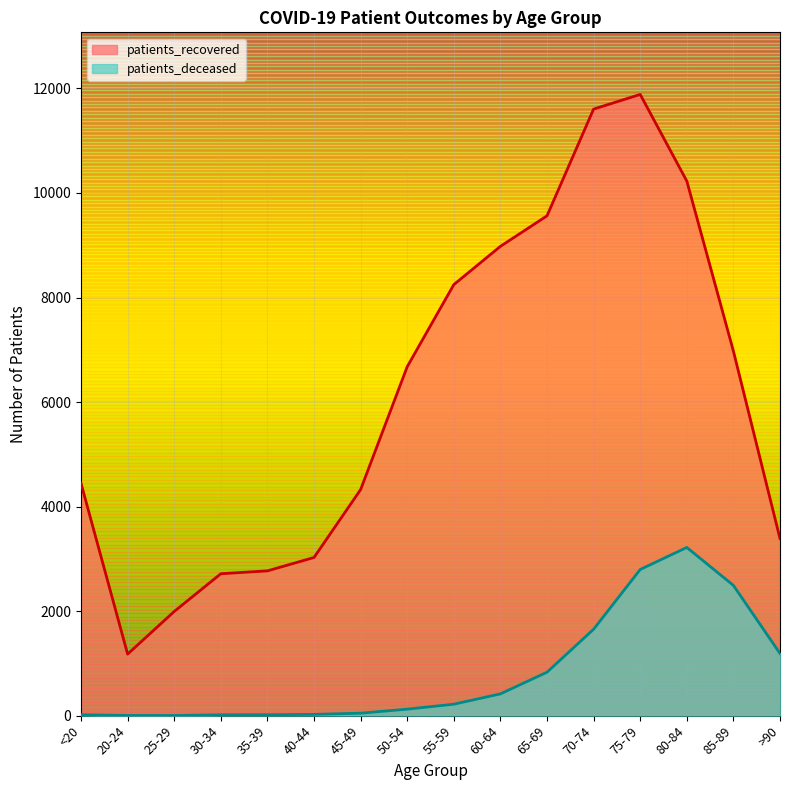

What is the difference between the maximum and minimum values in the patients_recovered series?

10708